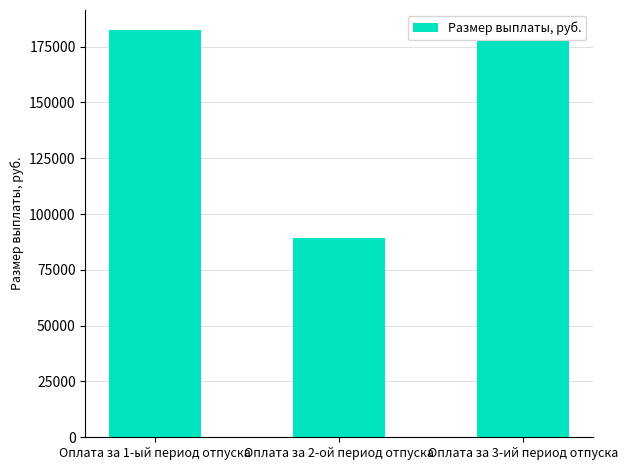

What is the difference between the maximum and second lowest values?

4582.9